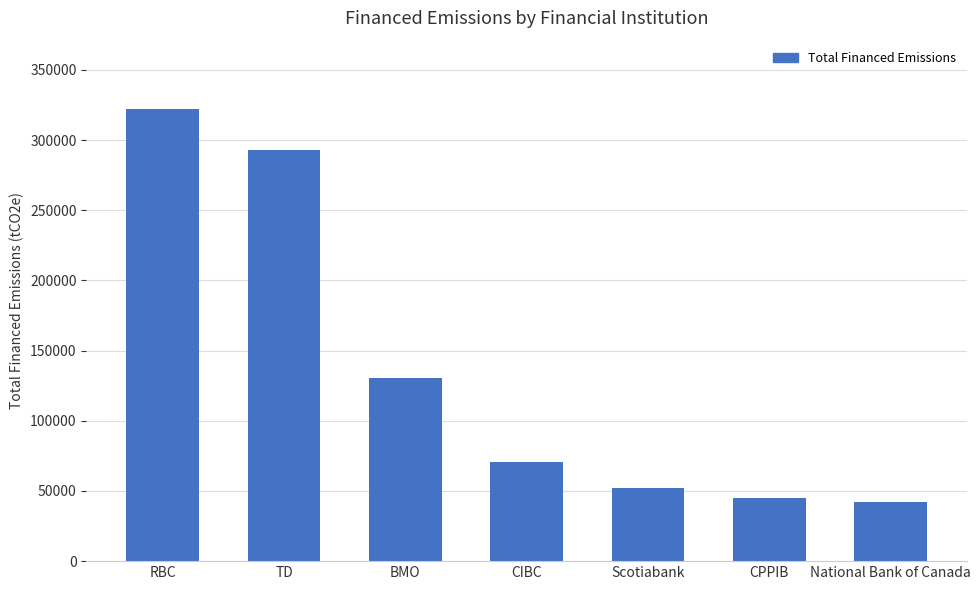

What is the change in value from RBC to CPPIB?

-277822.8